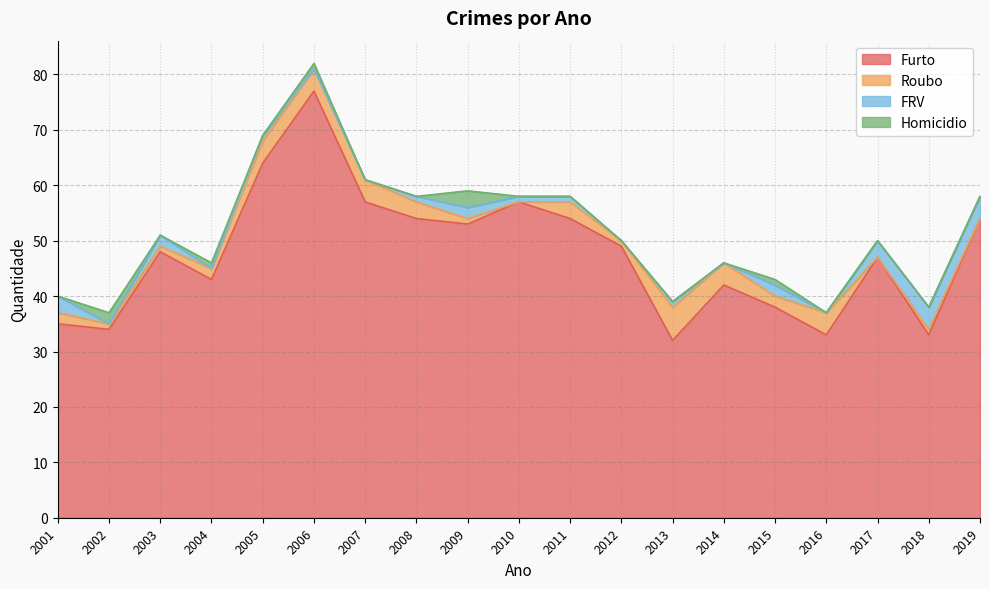

The Homicidio series shows 0 at 2007. True or false?

True